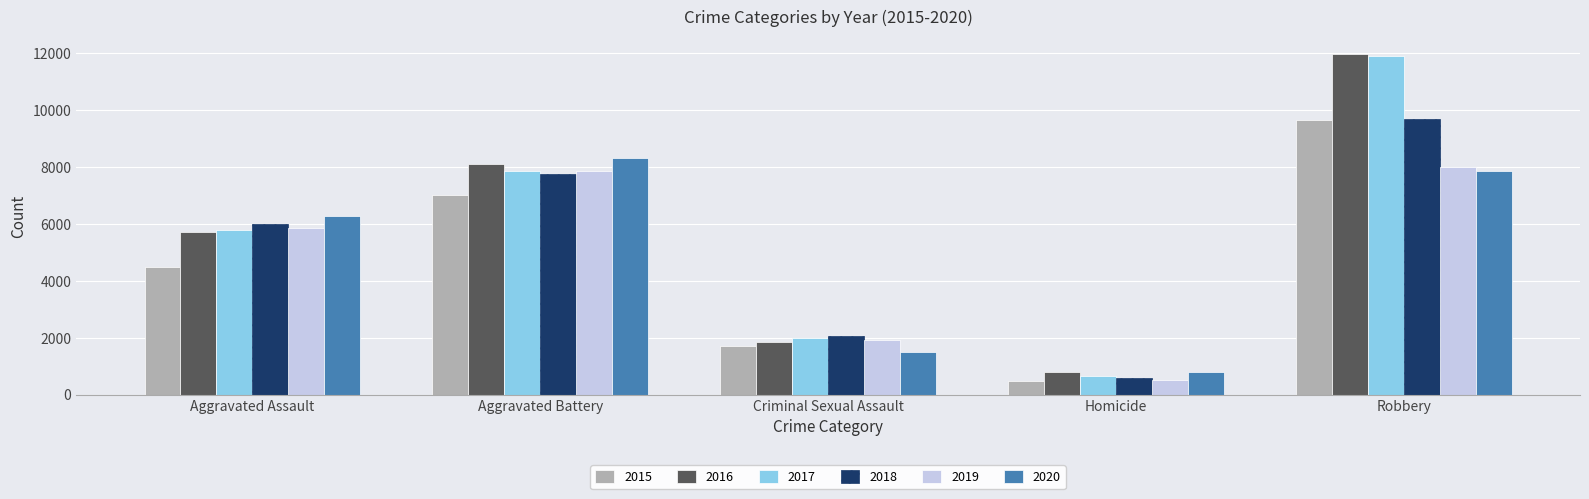

What is the spread (max minus min) of values at Criminal Sexual Assault?

546